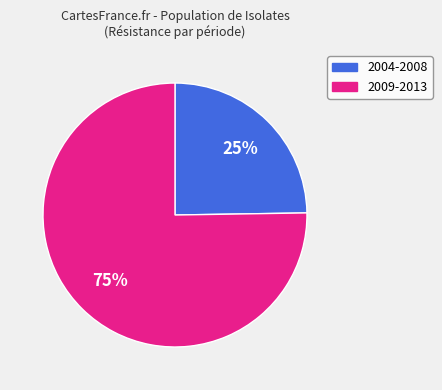

Is there any slice that represents more than half of the pie?

Yes